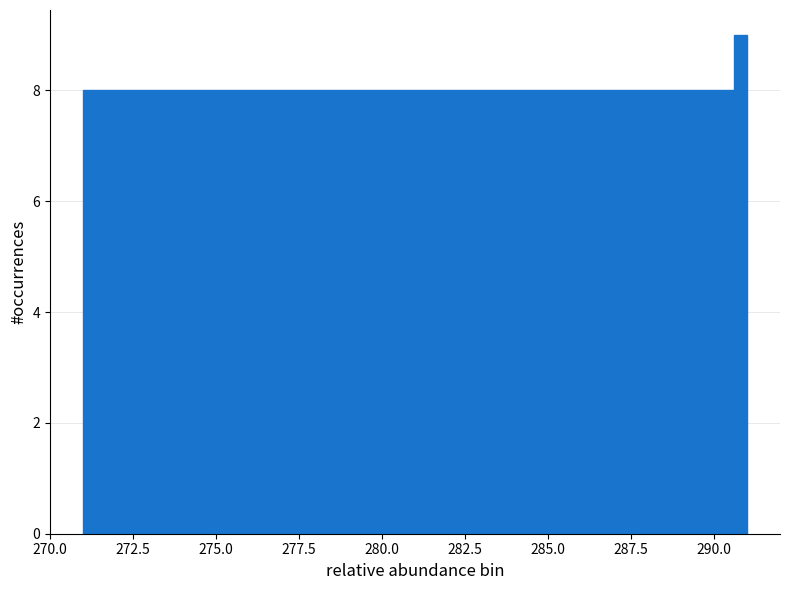

Read against the x-axis, roughly where is the centre of the tallest bar?

291.0